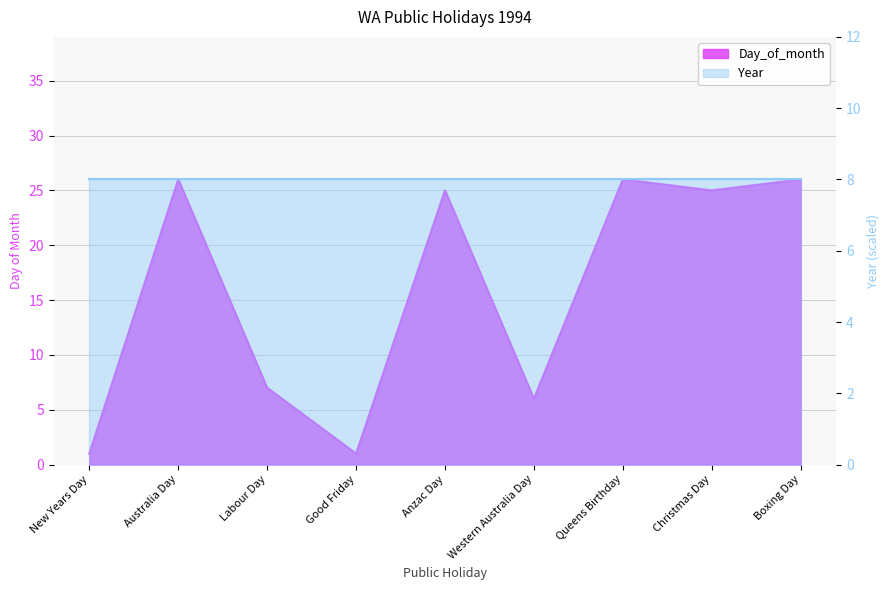

What is the minimum value shown in the chart?

1